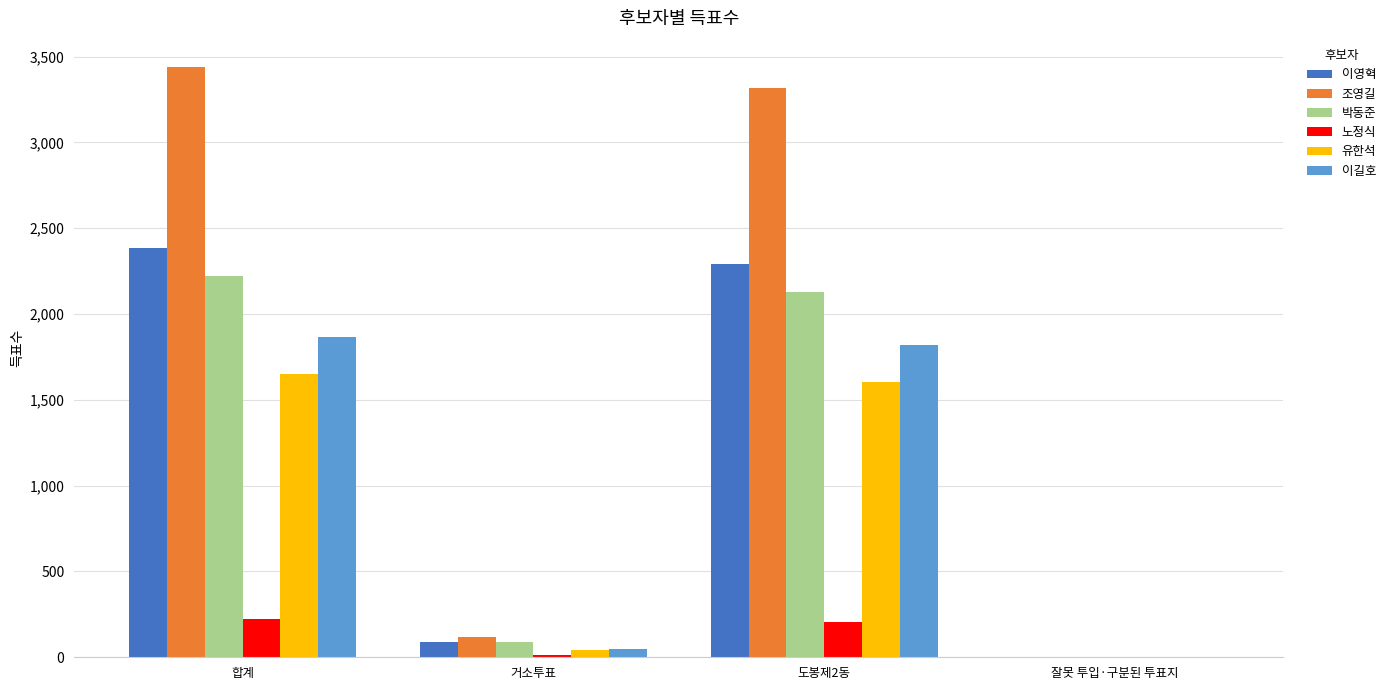

Which series changed the most between 합계 and 거소투표?

조영길